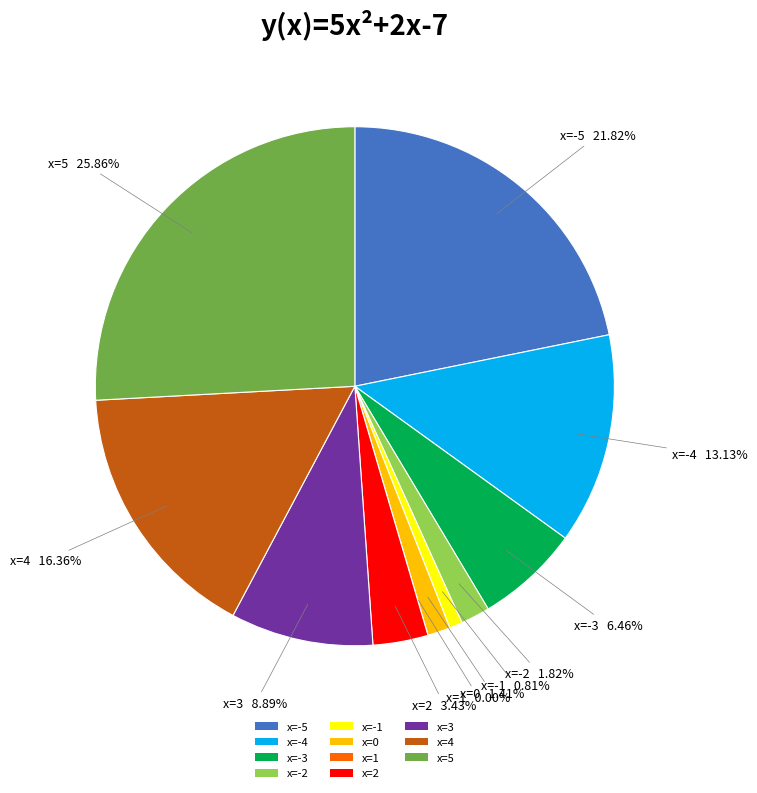

To the nearest percent, what portion does 4 represent?

16%